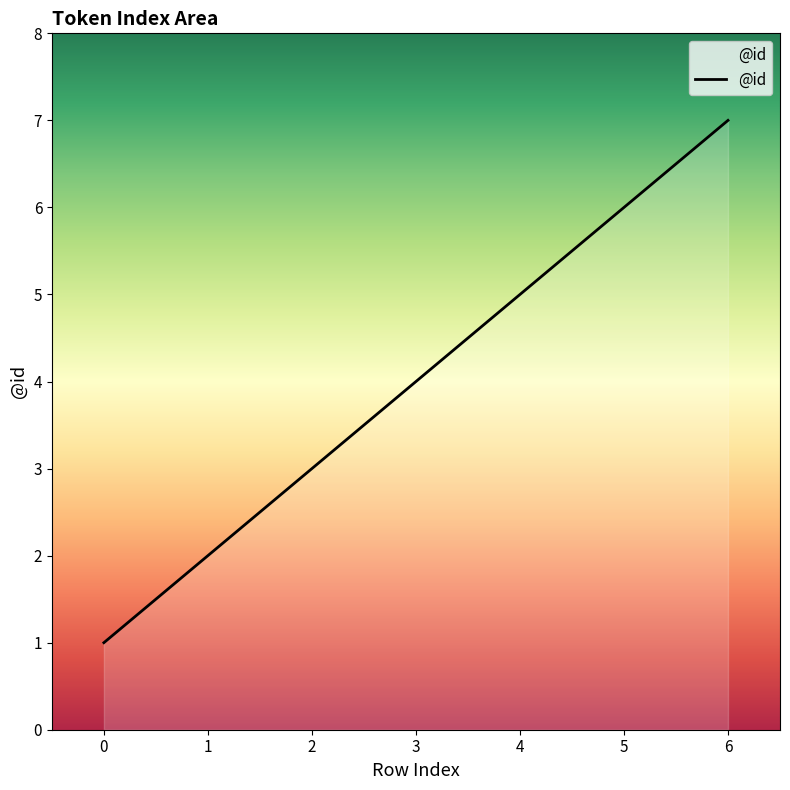

How many series are shown in this chart?

1